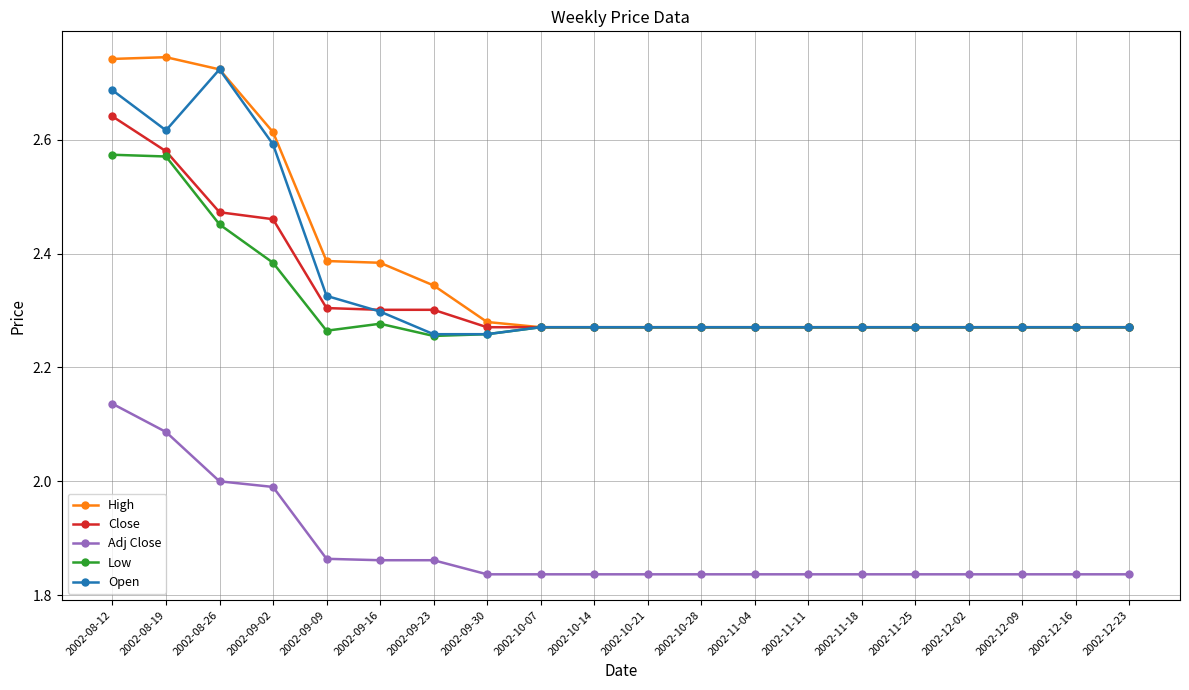

The value of Low at 2002-12-09 is 3.0. True or false?

False